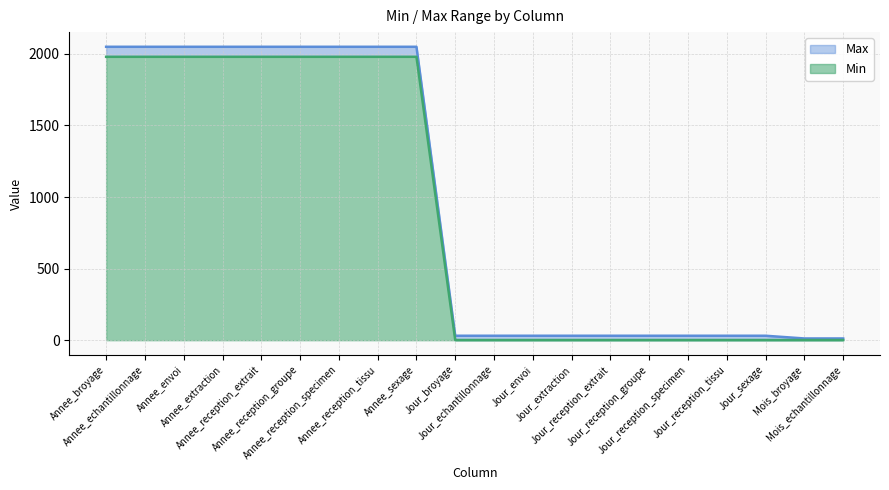

List the series in order of their overall mean, lowest first.

Min, Max